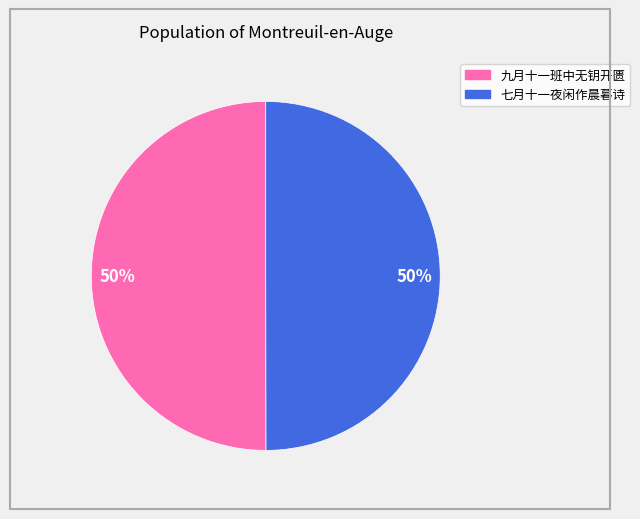

To the nearest percent, what is the average slice percentage?

50%